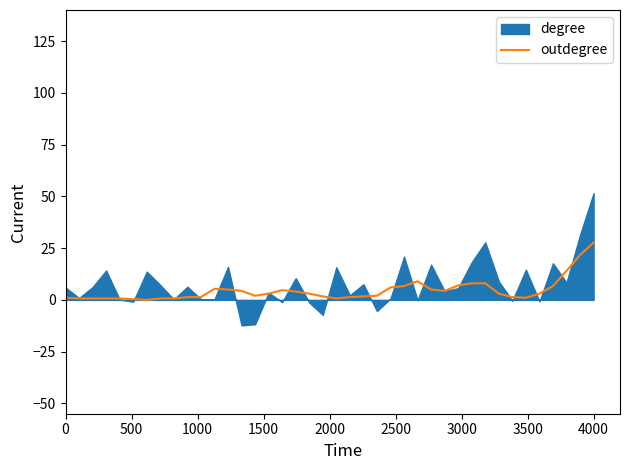

Which category has the highest value in the outdegree series?

4000